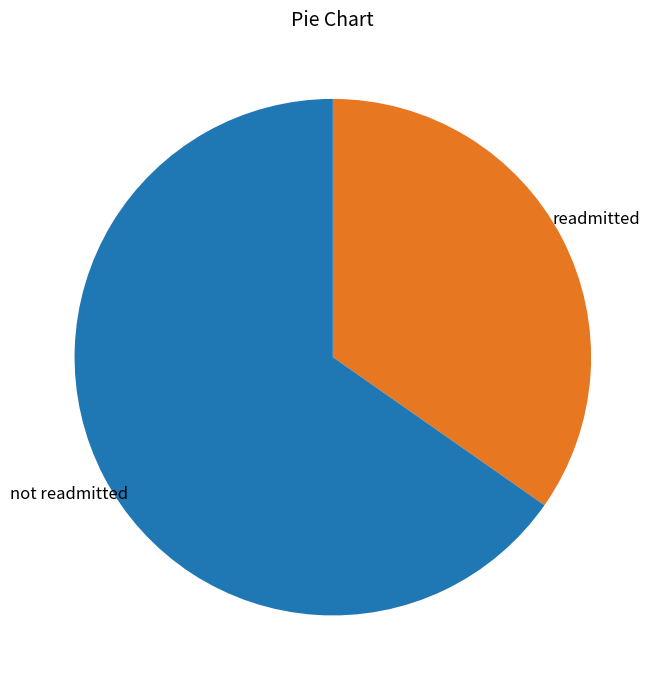

How many segments does this pie chart have?

2